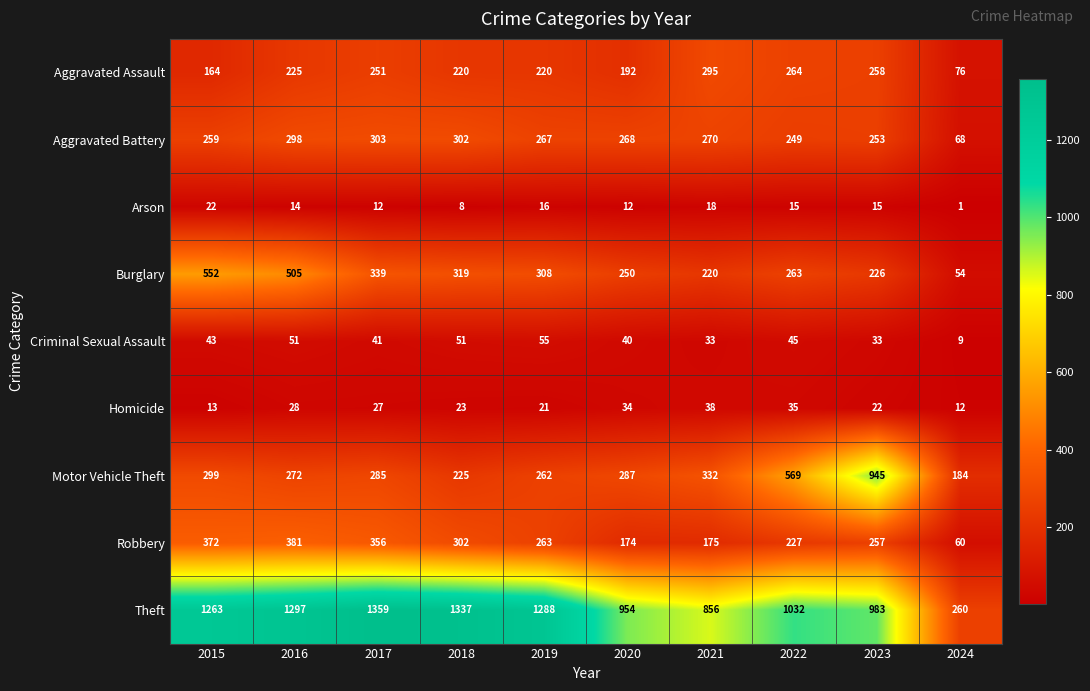

Count the number of data series in this chart.

9